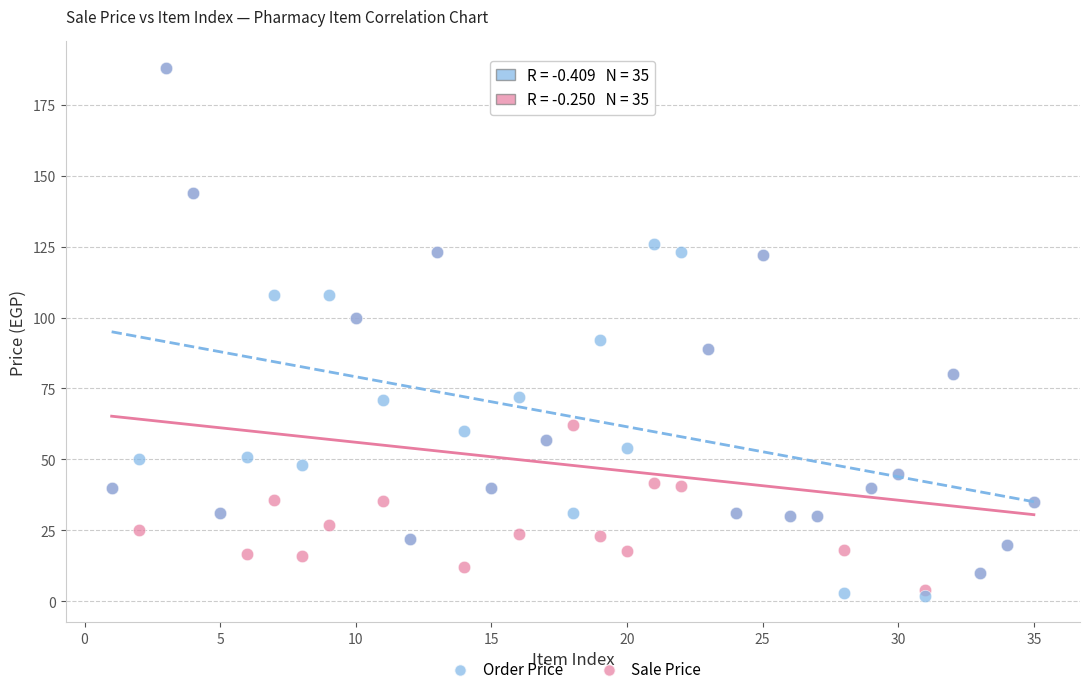

Which series has the largest Y range (max minus min)?

Order Price